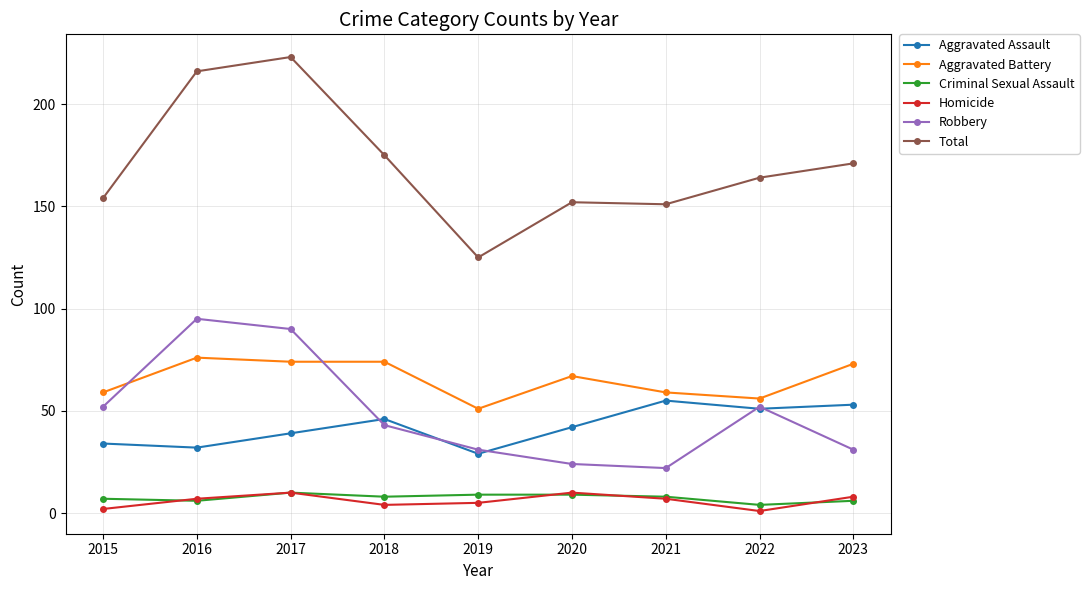

Which series has the largest range (max minus min)?

Total